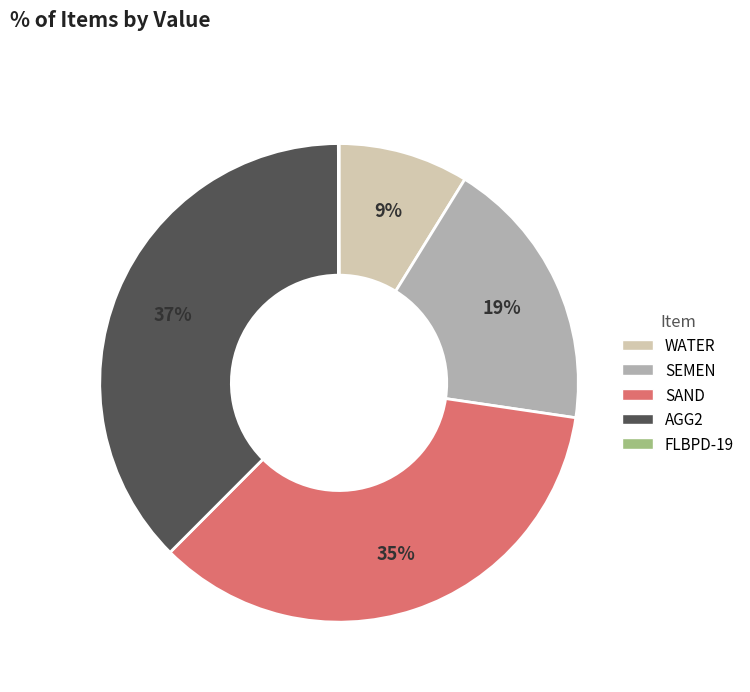

To the nearest percent, what percentage of the pie is SEMEN?

19%